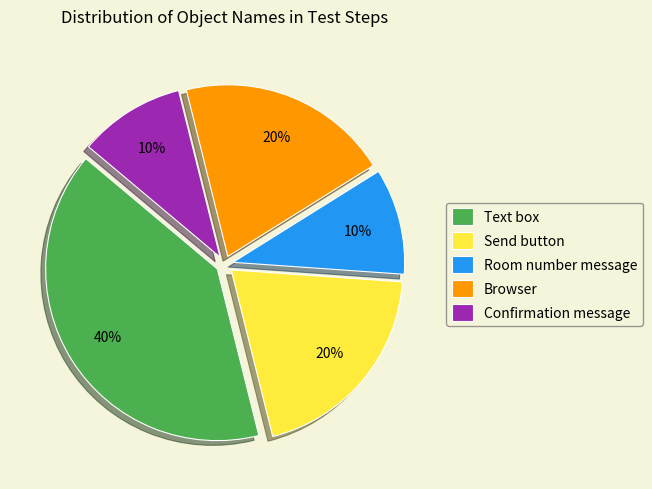

Which slice is the largest?

Text box